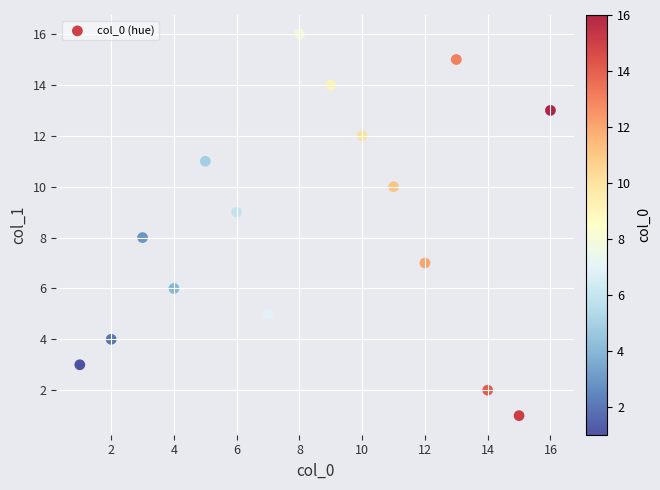

What is the range of Y values (max minus min)?

15